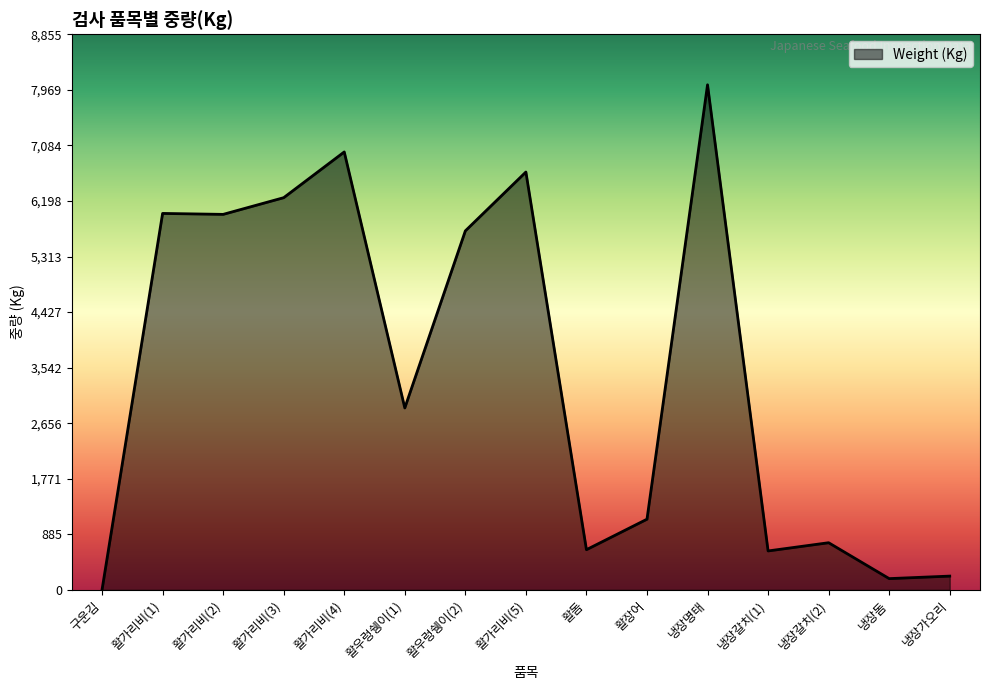

What is the difference between the maximum and minimum values?

8045